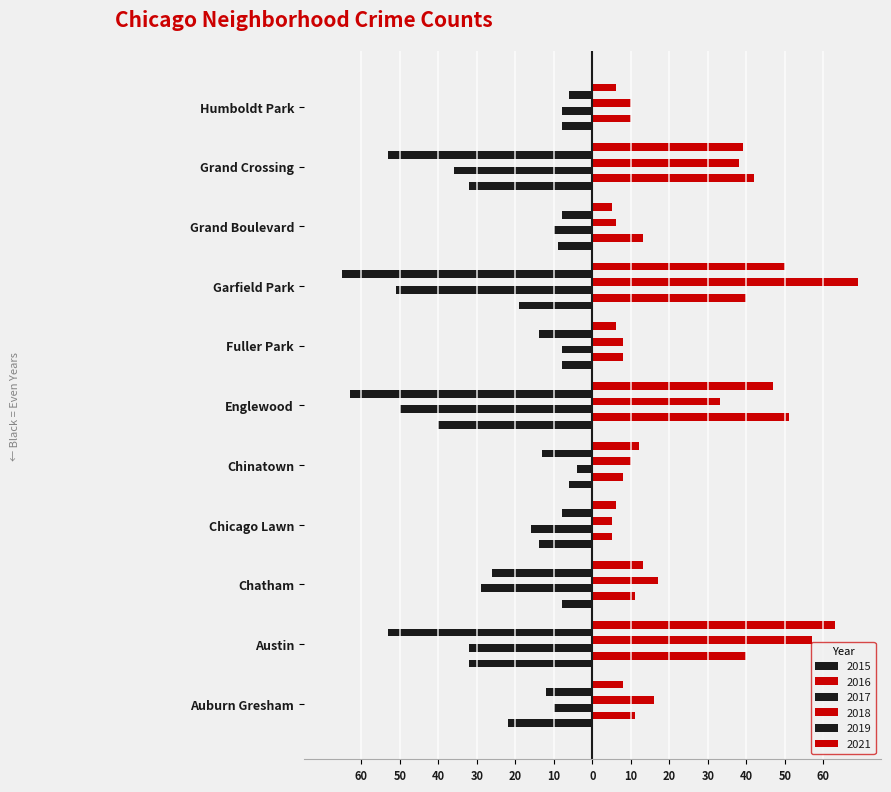

What is the difference between the maximum and second lowest values in the 2018 series?

63